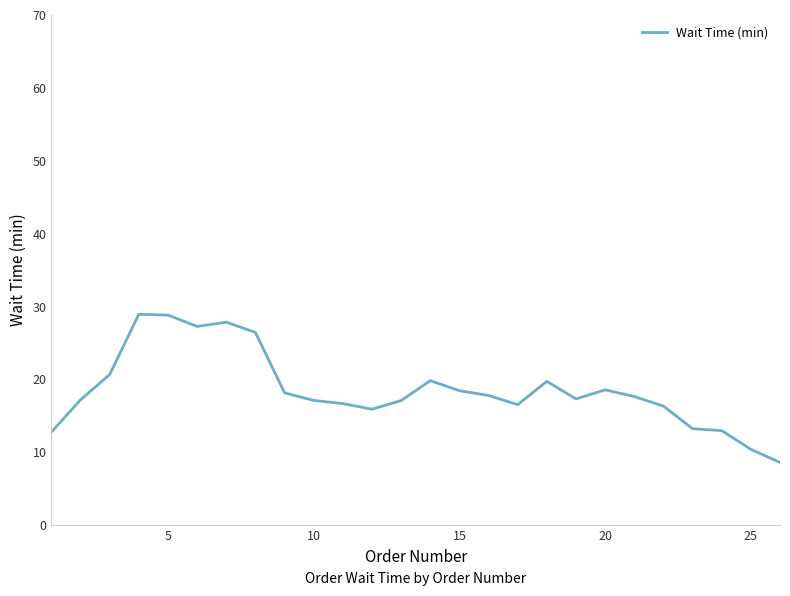

What is the difference between the maximum and minimum values?

20.3